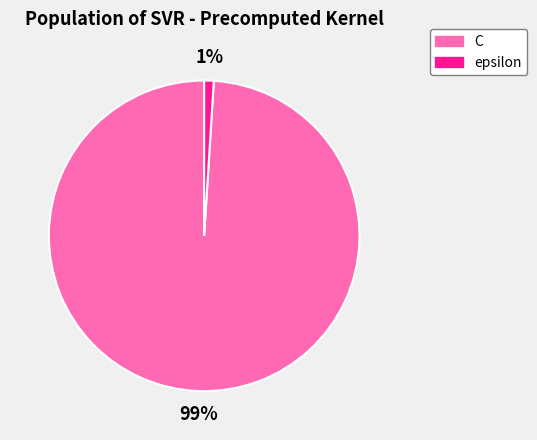

Does C represent more than half of the total?

Yes